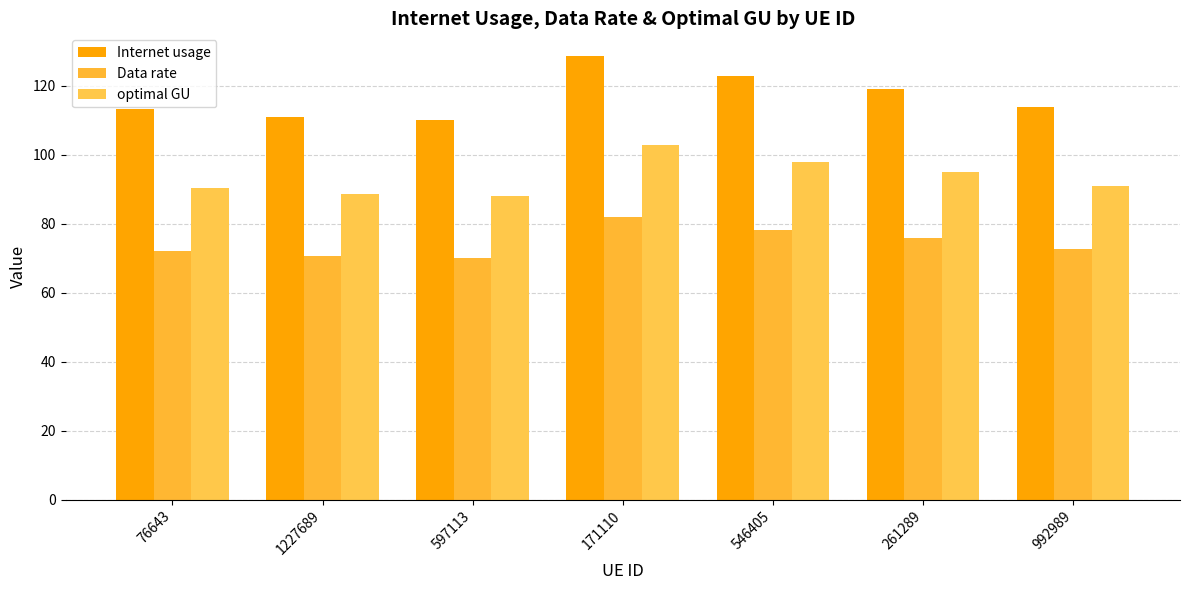

Reading left to right, list all the values displayed in this chart.

Internet usage: 113.3	110.9	110.1	128.7	122.7	119.1	113.9
Data rate: 72.2	70.6	70.1	82.0	78.1	75.8	72.5
optimal GU: 90.4	88.5	87.9	102.7	97.9	95.0	90.9